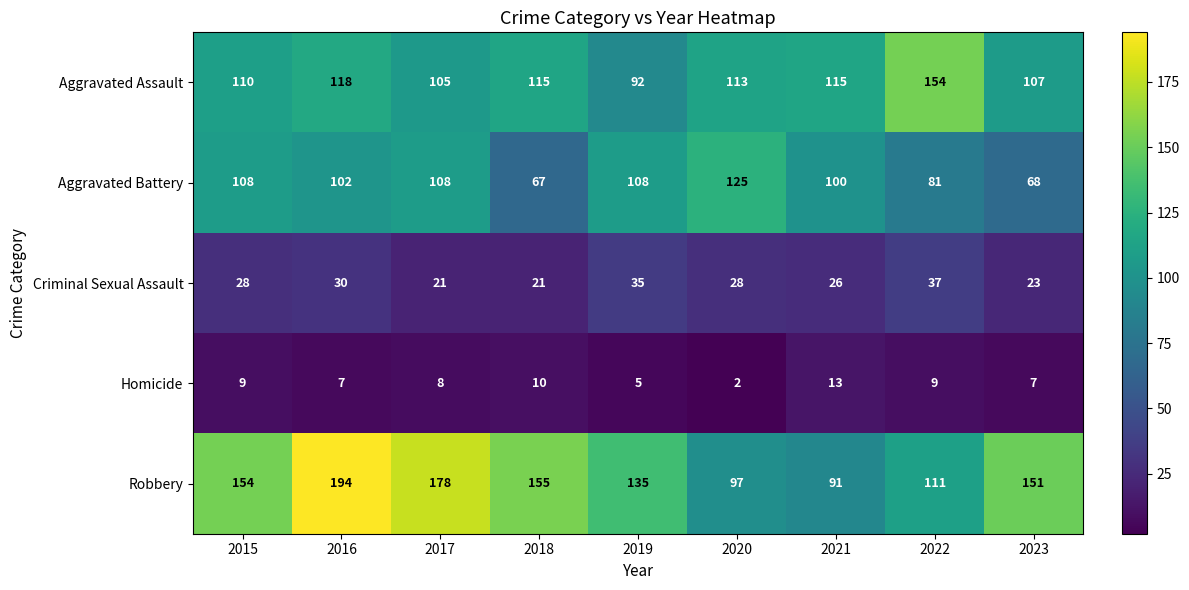

How many categories are shown in the chart?

9